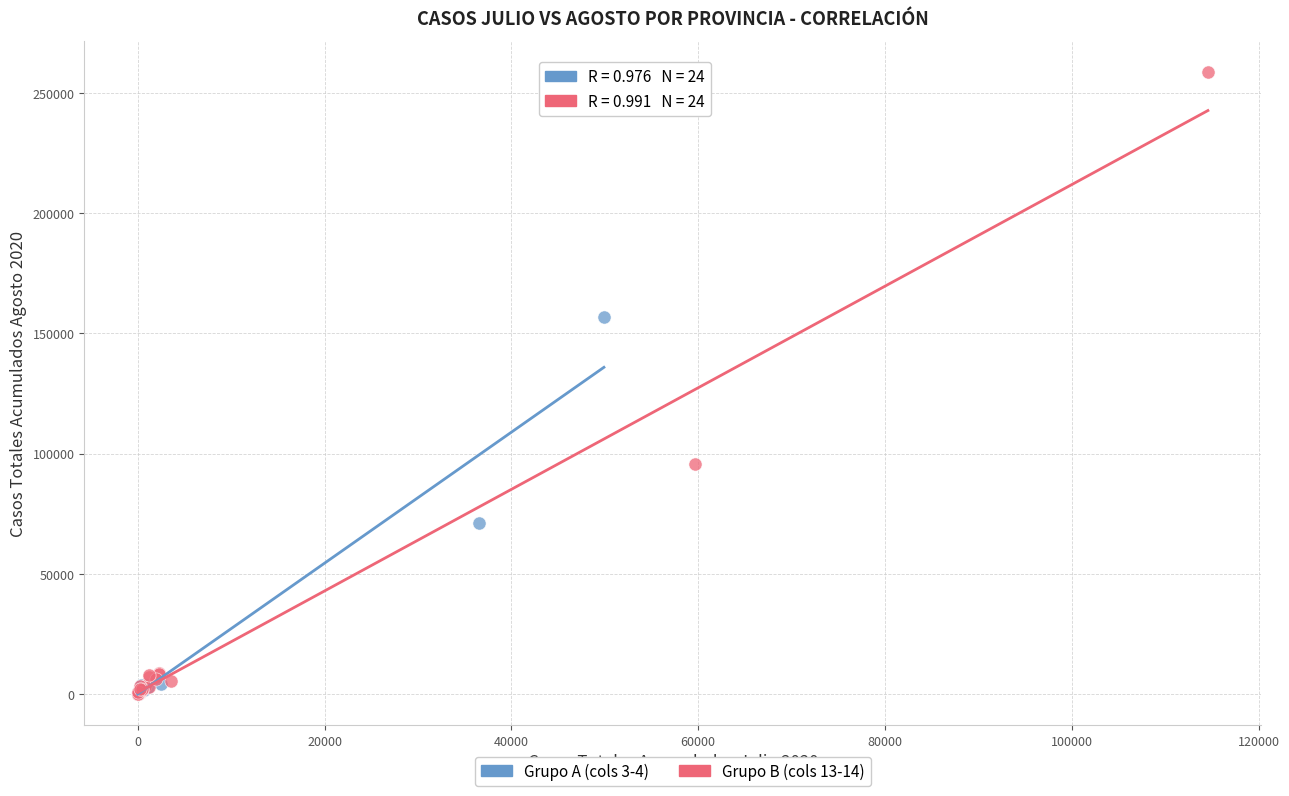

Which series has the widest spread of Y values?

Grupo B (cols 13-14)